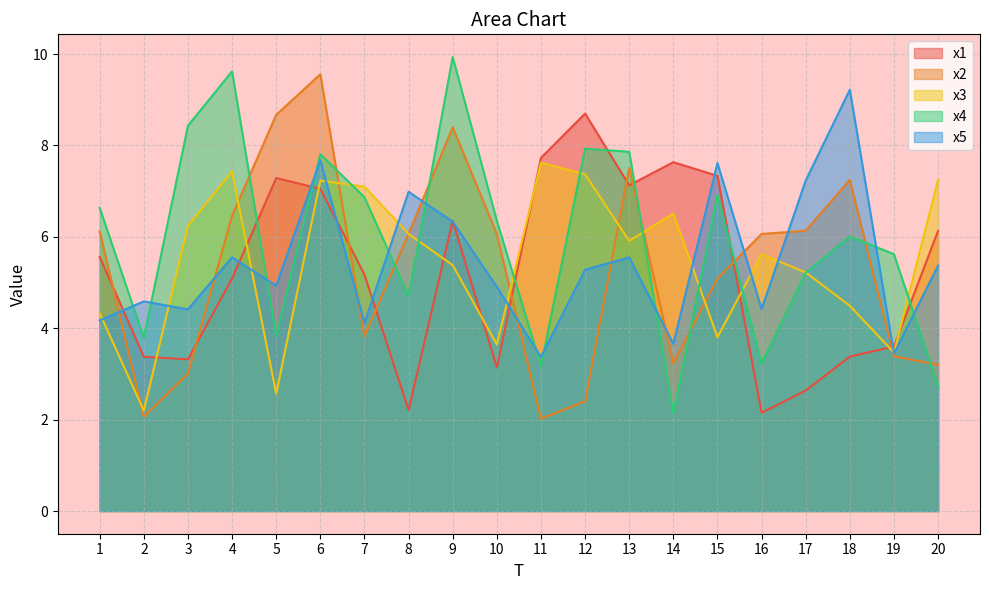

Which series has the largest total across all categories?

x4